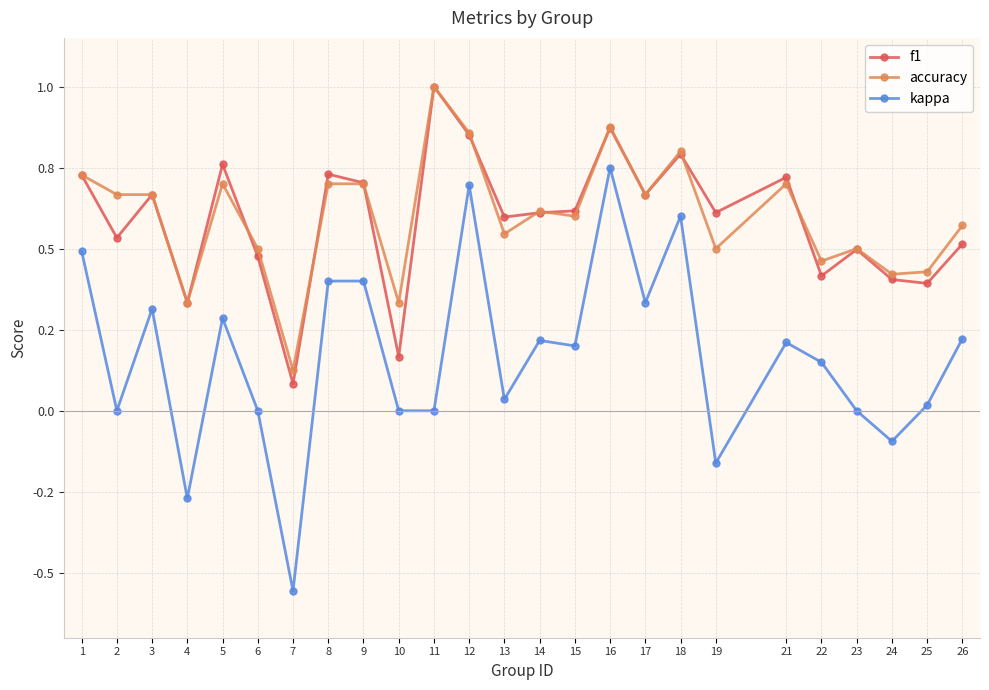

Reading left to right, extract all data points from this chart.

f1: 0.7	0.5	0.7	0.3	0.8	0.5	0.1	0.7	0.7	0.2	1.0	0.9	0.6	0.6	0.6	0.9	0.7	0.8	0.6	0.7	0.4	0.5	0.4	0.4	0.5
accuracy: 0.7	0.7	0.7	0.3	0.7	0.5	0.1	0.7	0.7	0.3	1.0	0.9	0.5	0.6	0.6	0.9	0.7	0.8	0.5	0.7	0.5	0.5	0.4	0.4	0.6
kappa: 0.5	0.0	0.3	-0.3	0.3	0.0	-0.6	0.4	0.4	0.0	0.0	0.7	0.0	0.2	0.2	0.8	0.3	0.6	-0.2	0.2	0.1	0.0	-0.1	0.0	0.2